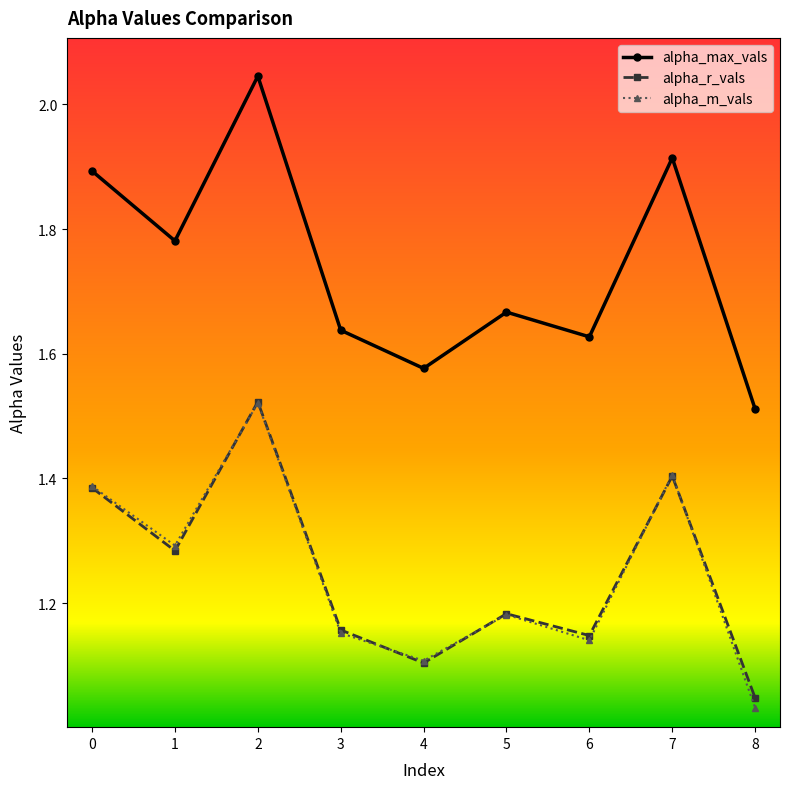

Does the chart display data point markers on the line(s)?

Yes